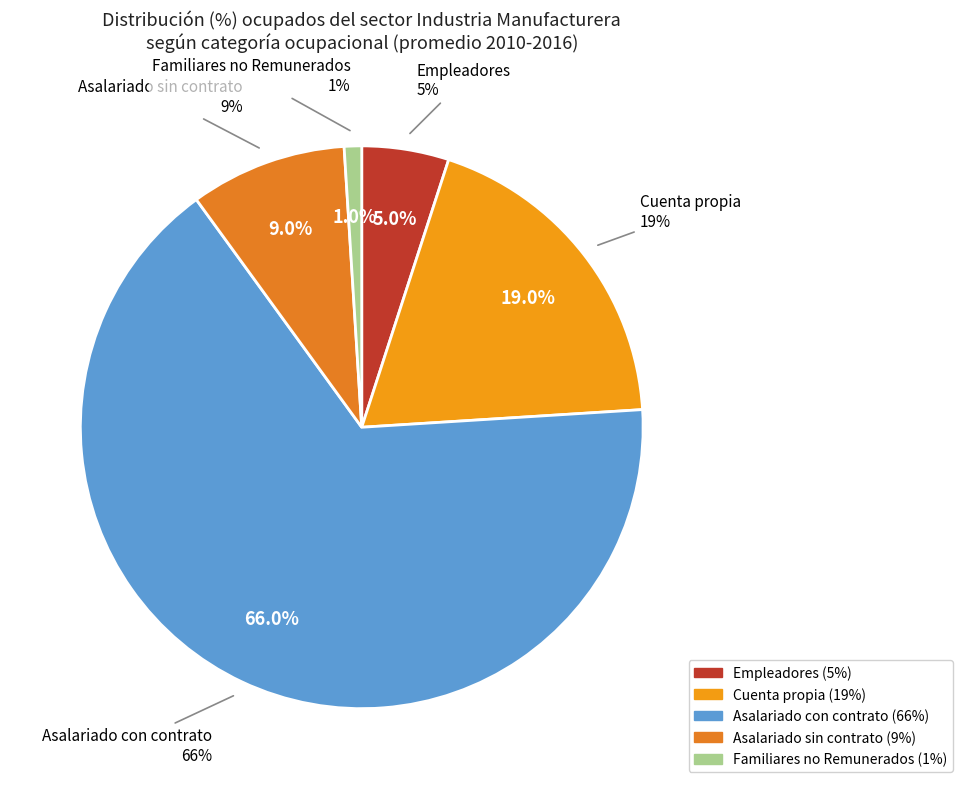

Does Asalariado sin contrato account for over 50% of the chart?

No